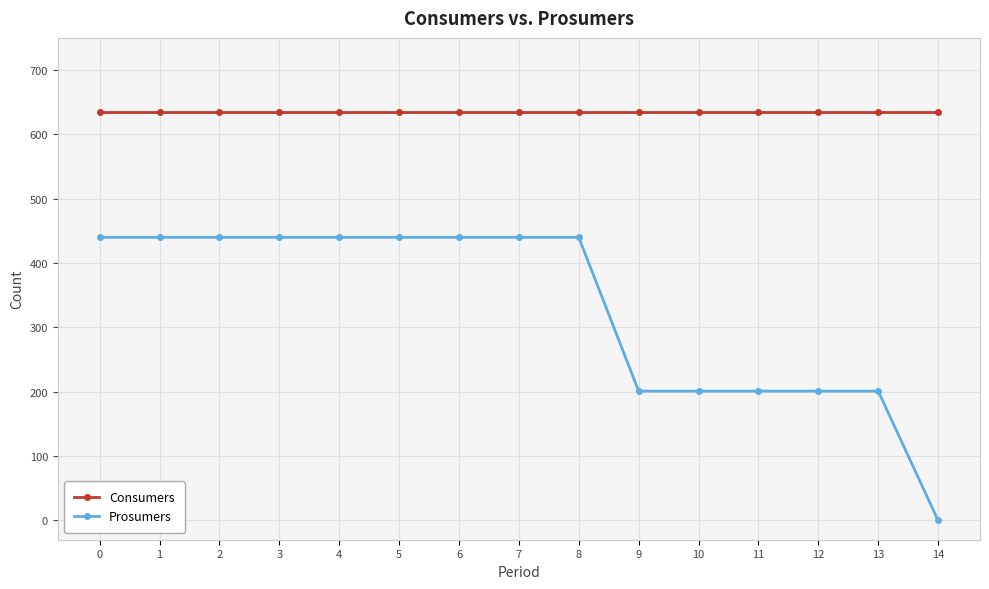

What is the greatest value displayed?

635